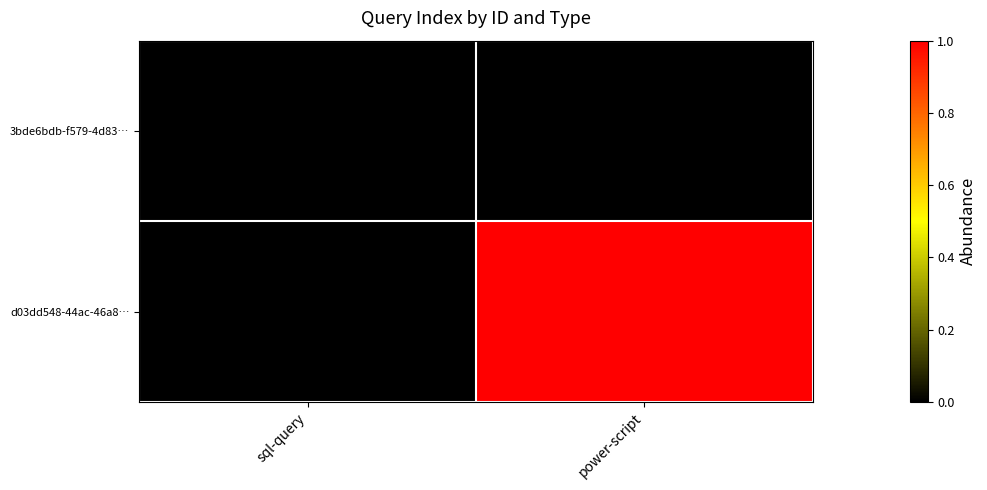

Rank the series by their average value, from lowest to highest.

3bde6bdb-f579-4d83…, d03dd548-44ac-46a8…